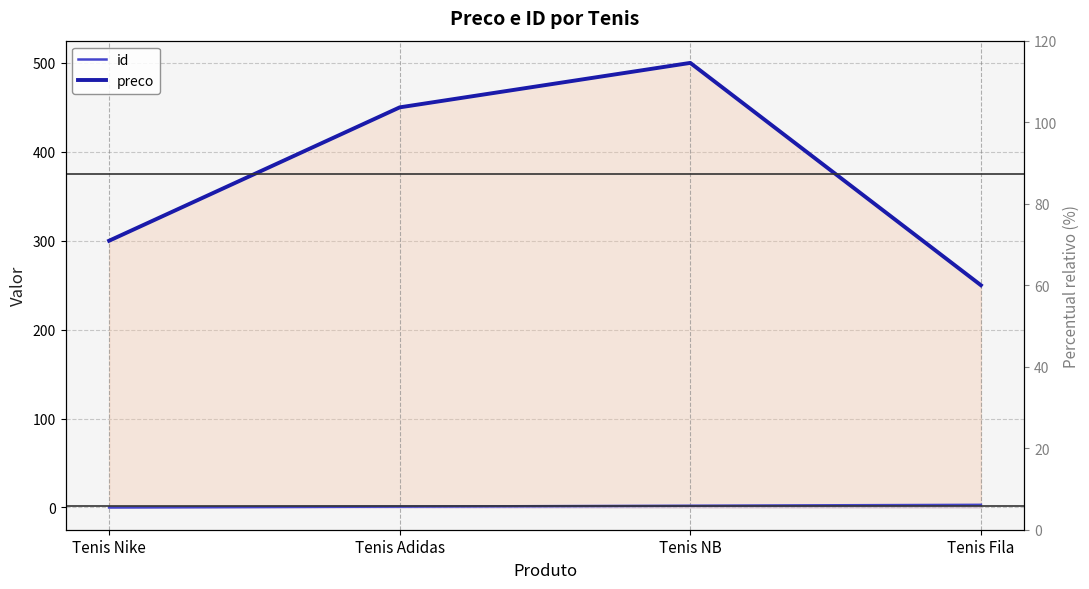

Count the id values in the range 1 to 3.

3